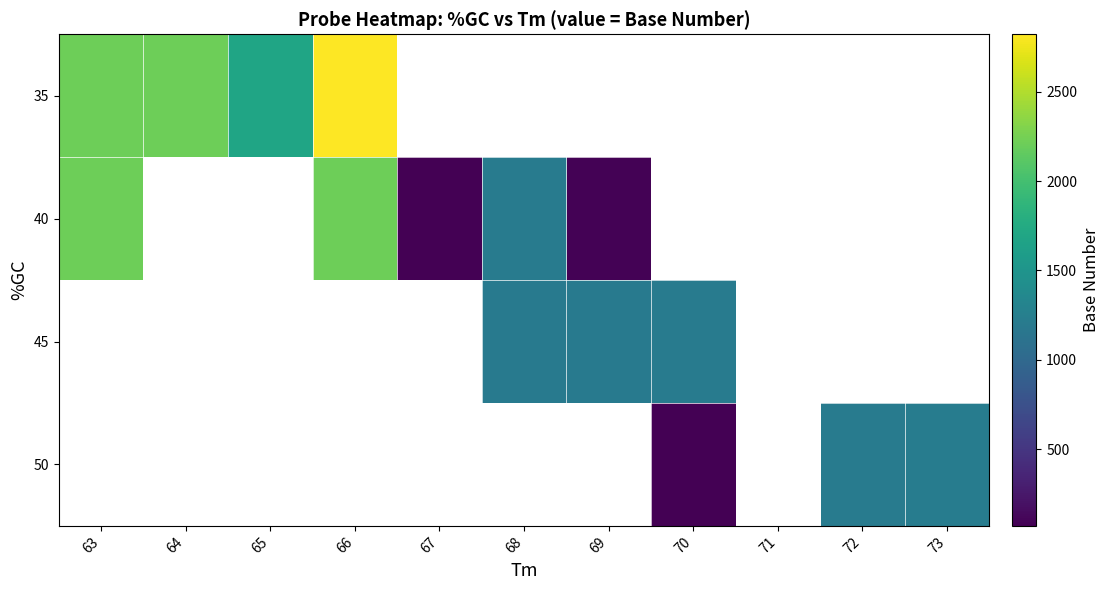

List the series in order of their peak value, highest first.

35, 40, 45, 50